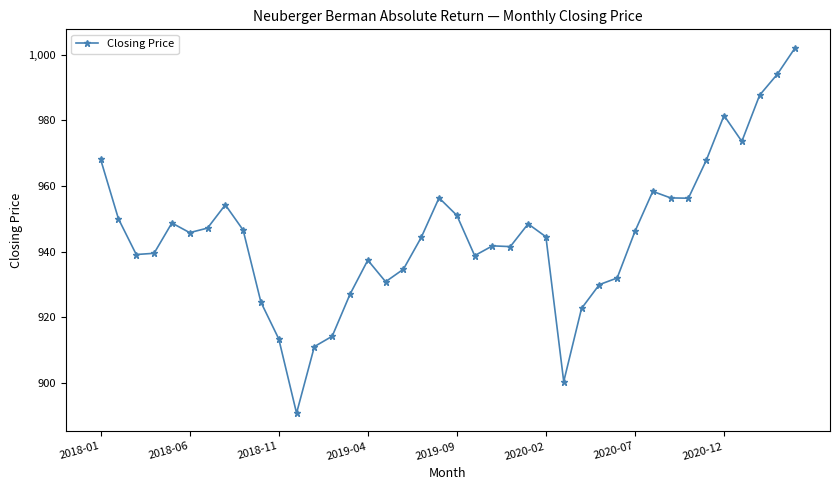

True or false: there are more than 1 points higher than both neighbors.

True